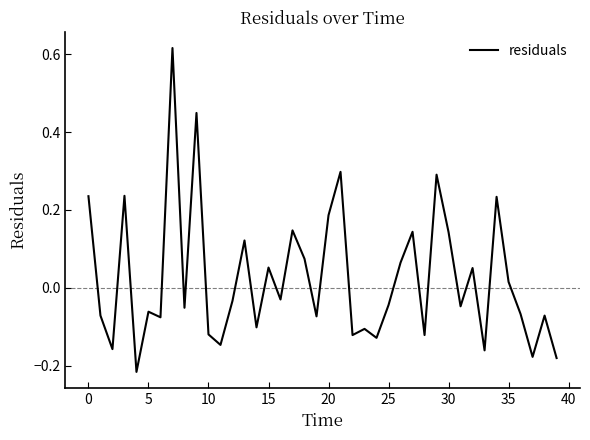

Reading left to right, list all the values displayed in this chart.

0.2	-0.1	-0.2	0.2	-0.2	-0.1	-0.1	0.6	-0.1	0.4	-0.1	-0.1	-0.0	0.1	-0.1	0.1	-0.0	0.1	0.1	-0.1	0.2	0.3	-0.1	-0.1	-0.1	-0.0	0.1	0.1	-0.1	0.3	0.1	-0.0	0.1	-0.2	0.2	0.0	-0.1	-0.2	-0.1	-0.2